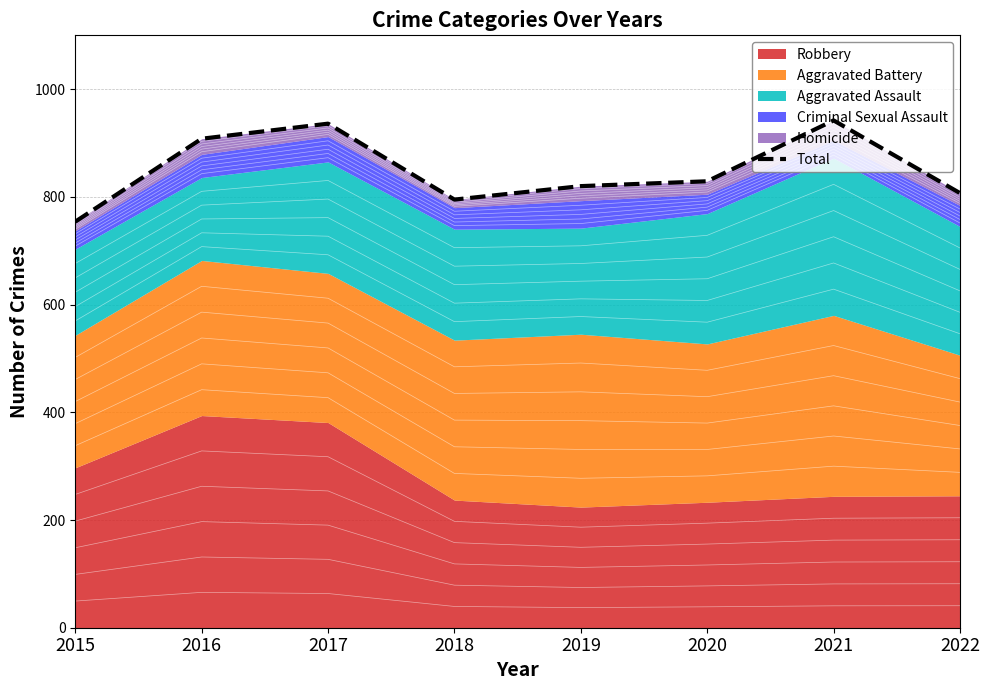

Rank the categories by value from highest to lowest.

2021, 2017, 2016, 2020, 2019, 2022, 2018, 2015